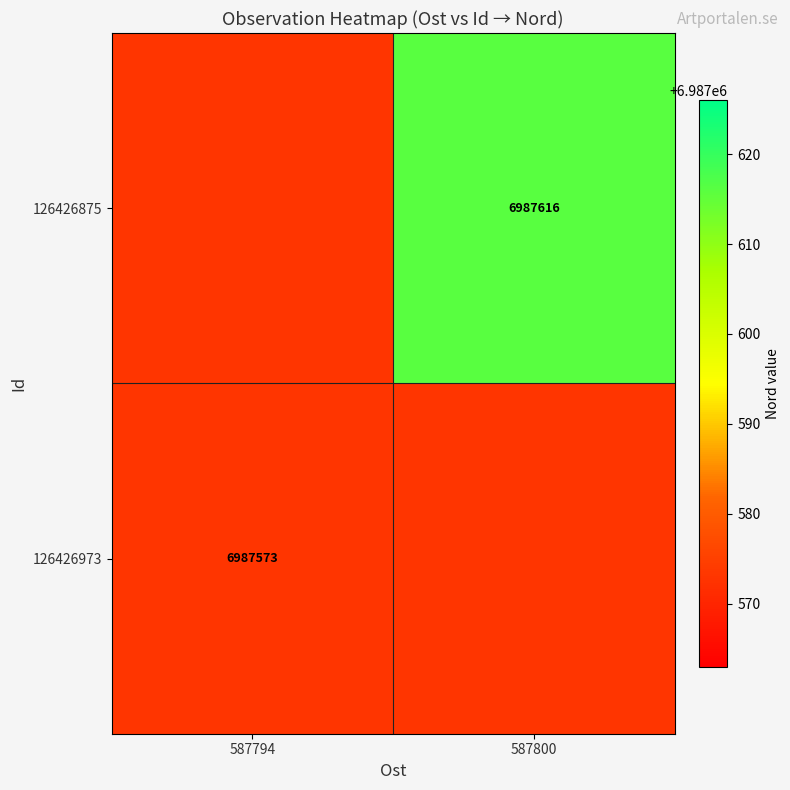

Between 587800 and 587794, which is larger?

587800